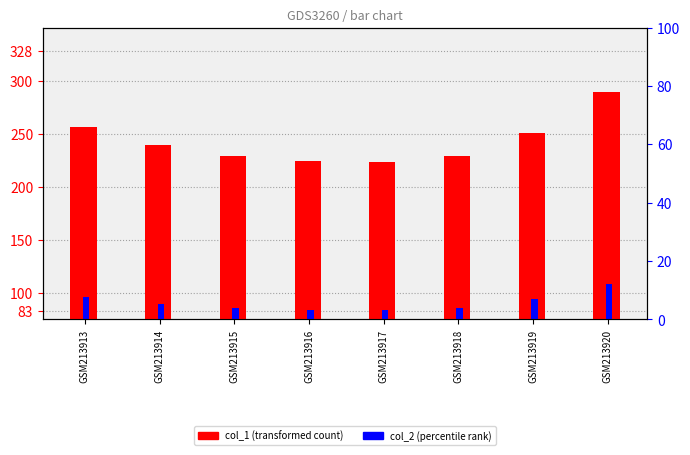

At how many categories does at least one series exceed 160?

8